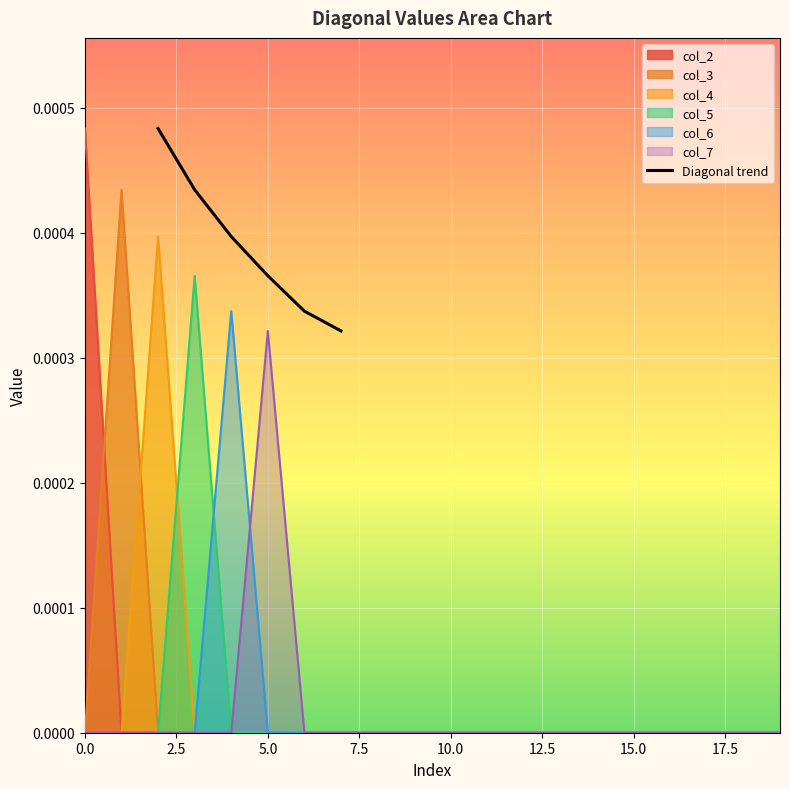

True or false: there are more than 2 points higher than both neighbors.

False